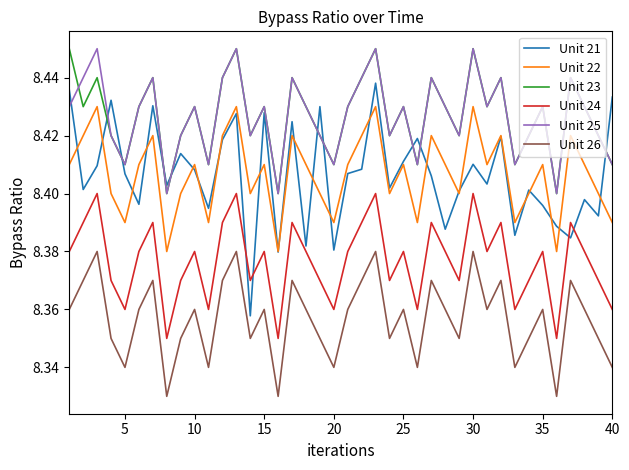

True or false: Unit 22 and Unit 25 intersect in this chart.

False